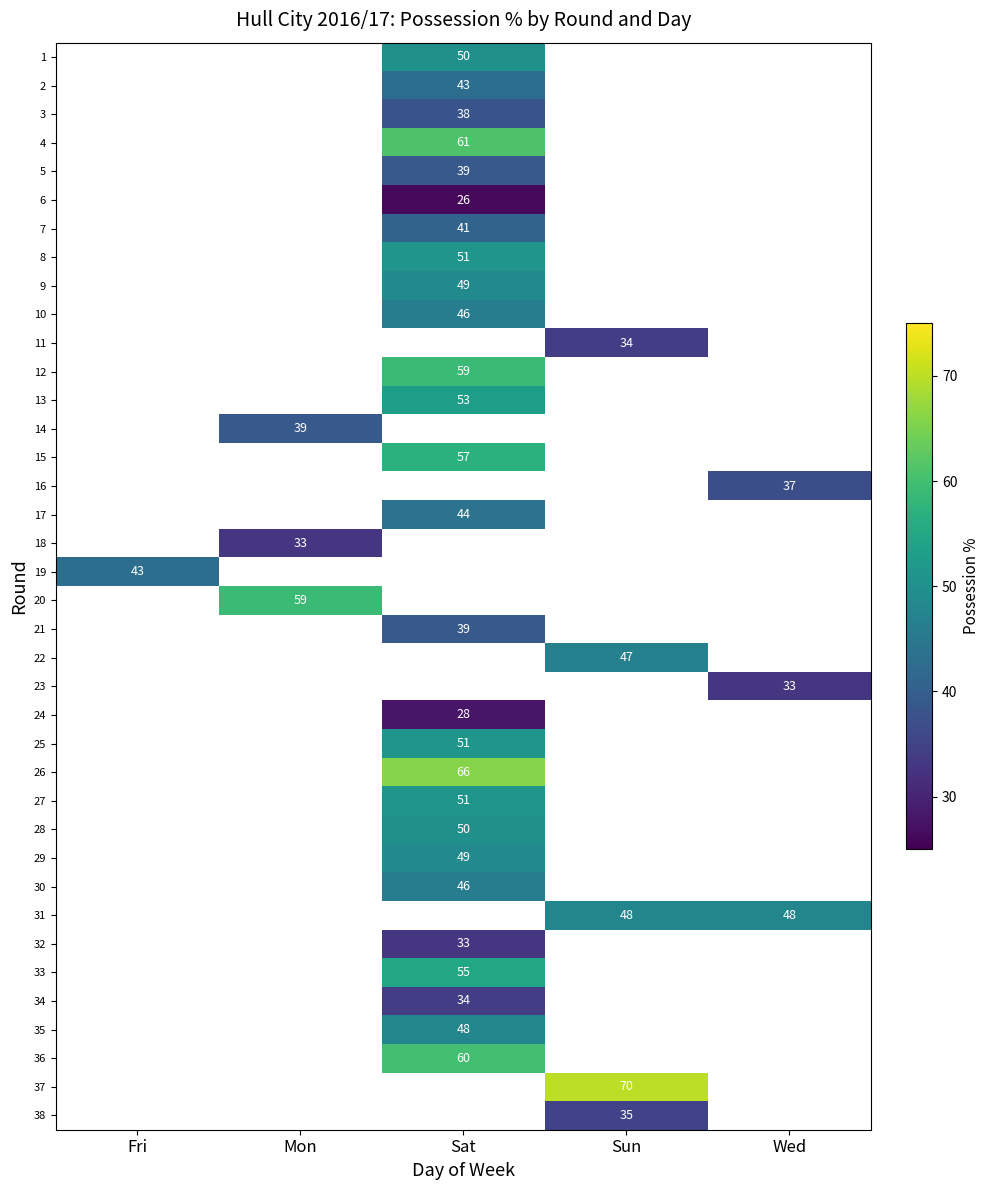

The value of 23 at Wed is 33. True or false?

True